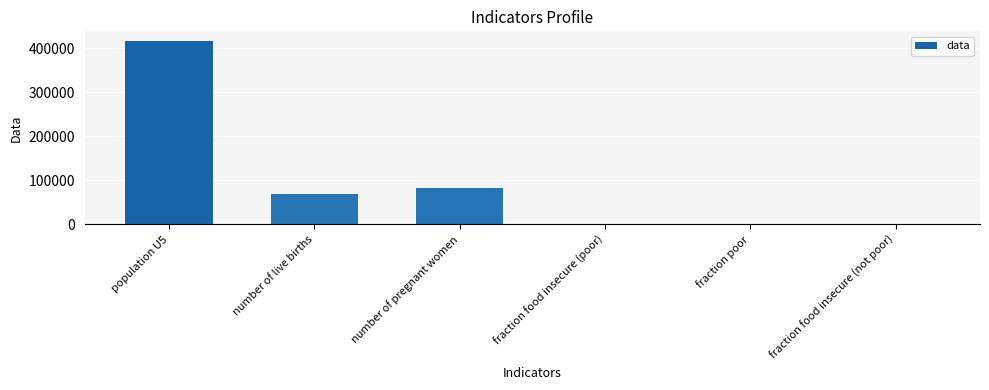

At which label is the value closest to 208518?

number of pregnant women